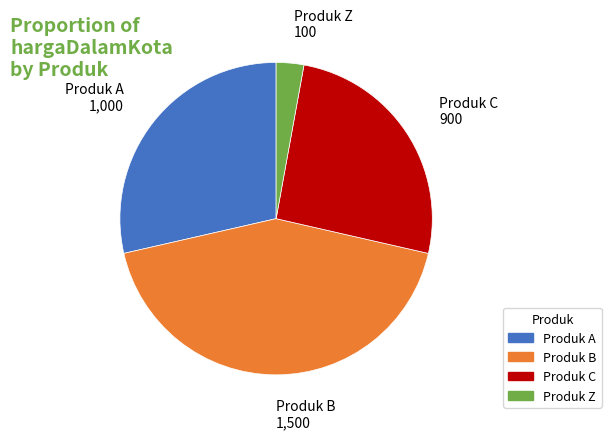

How many slices are in this pie chart?

4